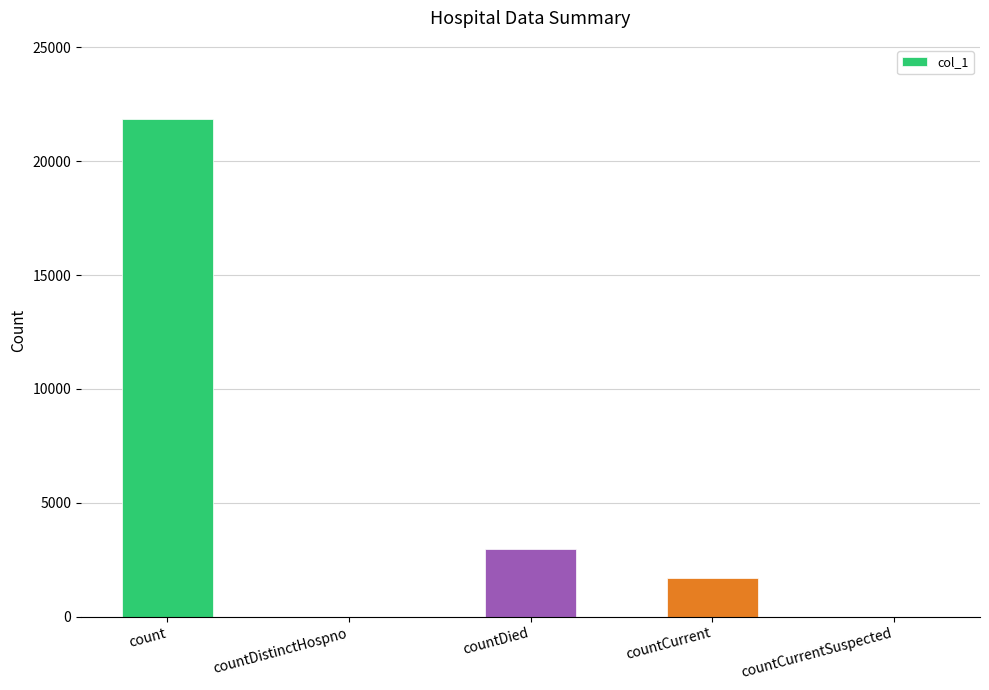

Between countCurrent and count, which is larger?

count